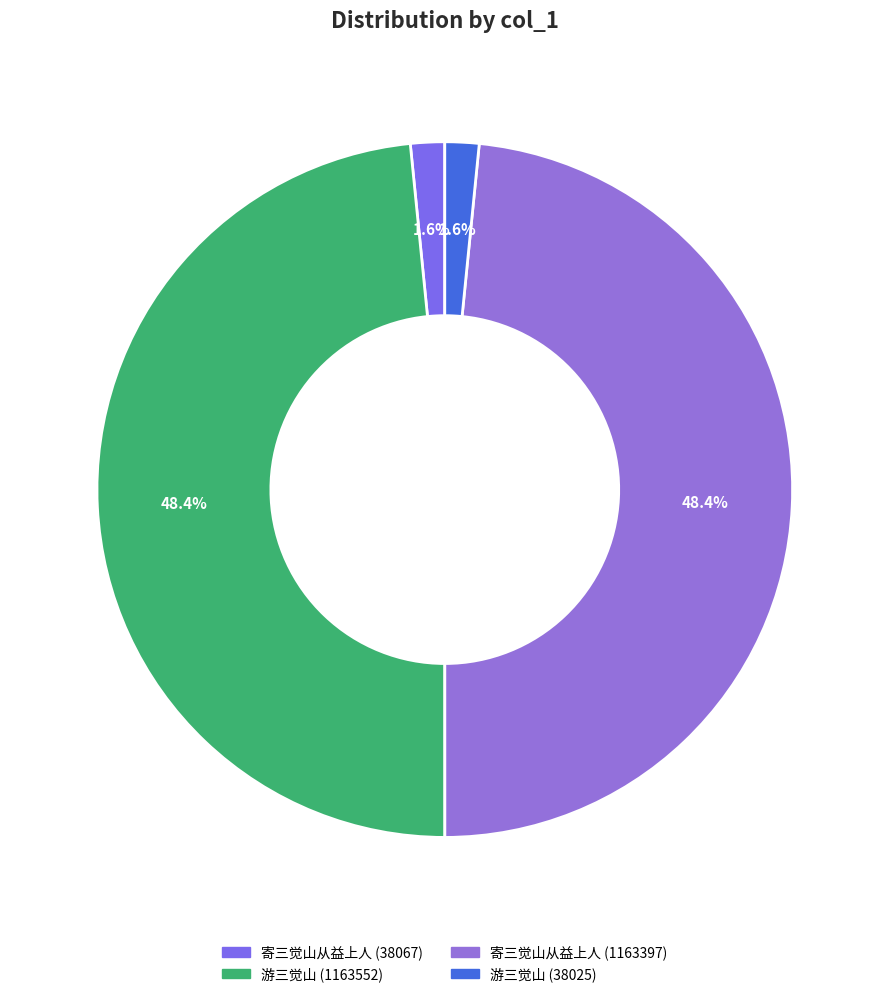

What is the ratio of the value at 寄三觉山从益上人 (1163397) to the value at 游三觉山 (1163552)?

1.0